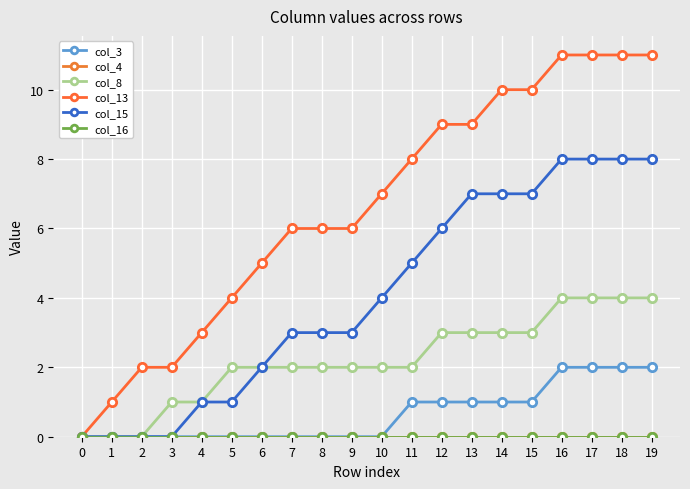

What is the difference between the col_13 values at 18 and 0?

11